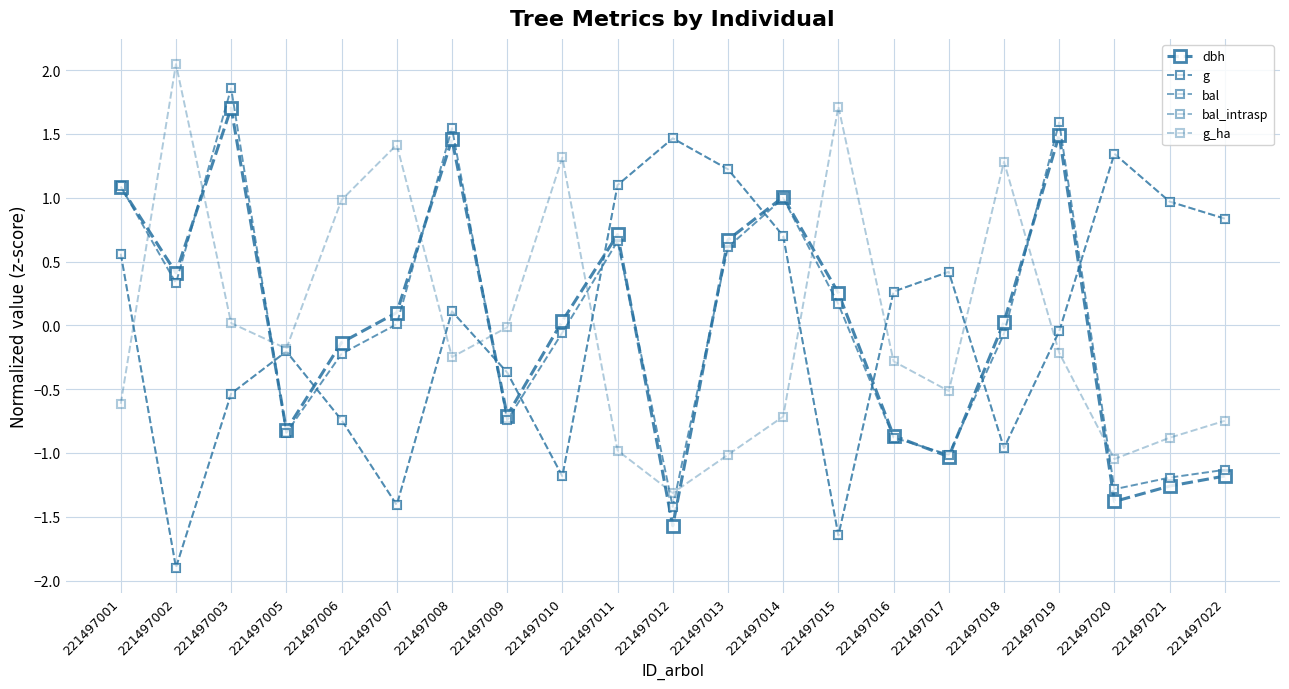

Where is the first local maximum for g?

221497003